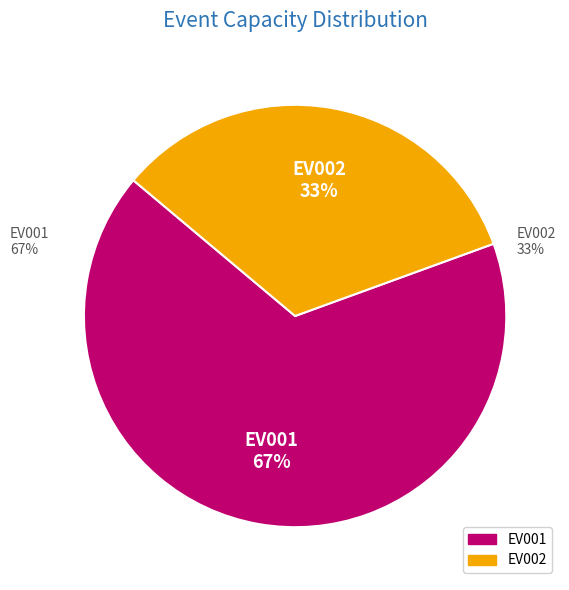

Count the number of slices in the pie.

2